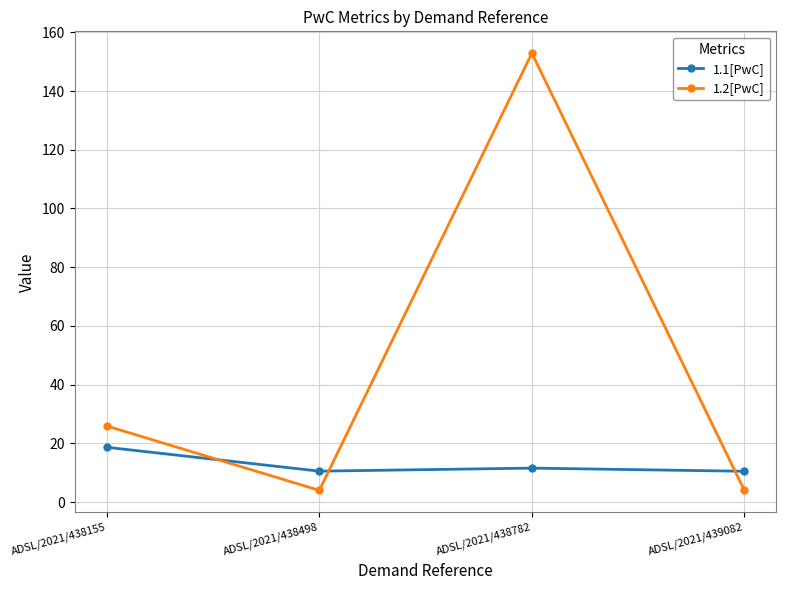

Which series has the largest range (max minus min)?

1.2[PwC]